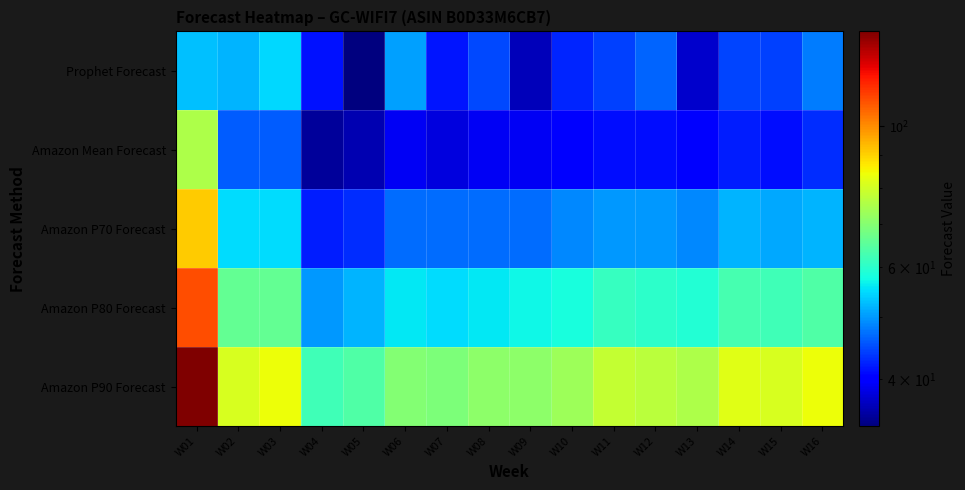

Which series has the largest range (max minus min)?

Amazon P90 Forecast